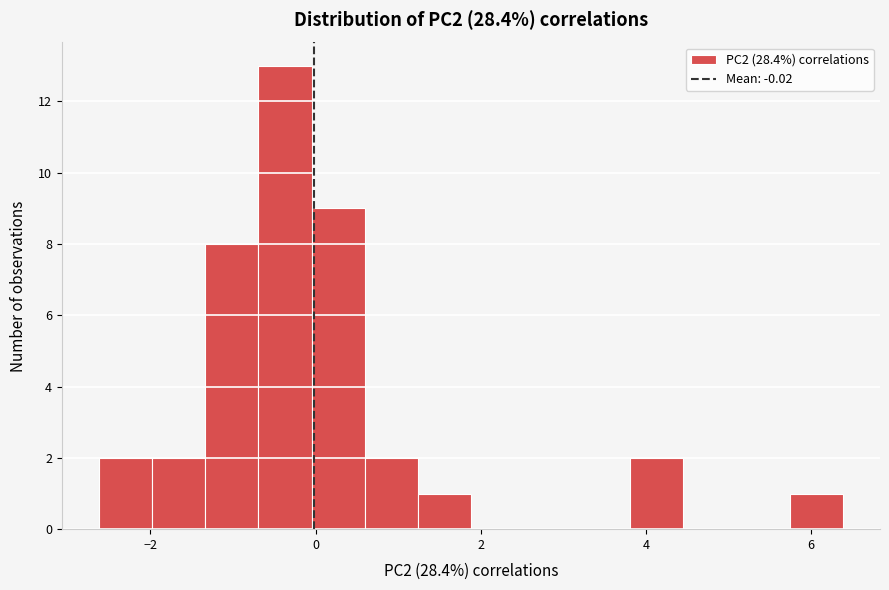

Around what value on the x-axis is the tallest bar? Give the approximate position of its centre, as read against the axis.

-0.4